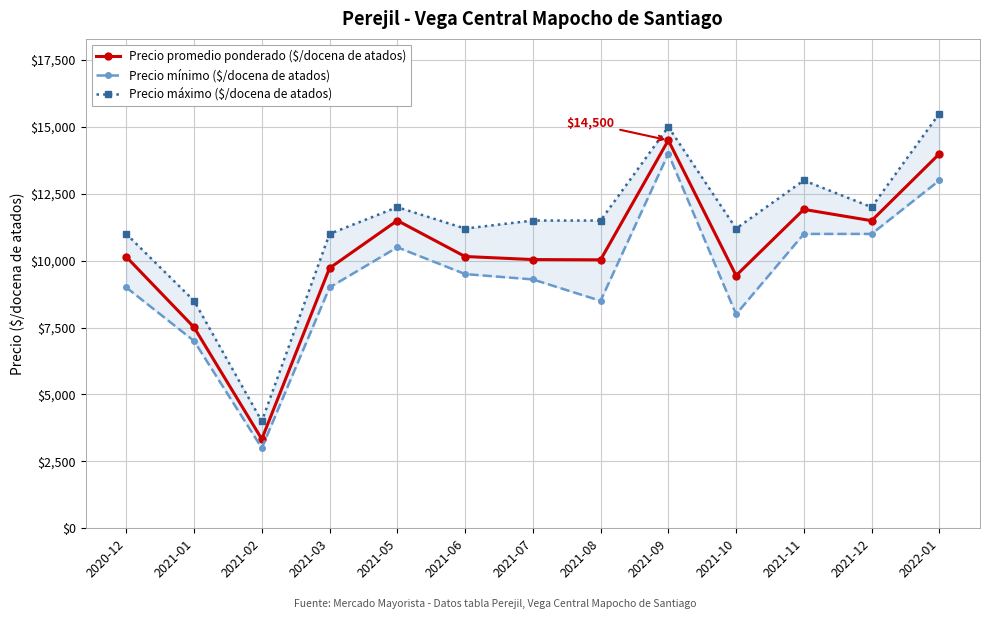

List the series in order of their peak value, lowest first.

Precio mínimo ($/docena de atados), Precio promedio ponderado ($/docena de atados), Precio máximo ($/docena de atados)